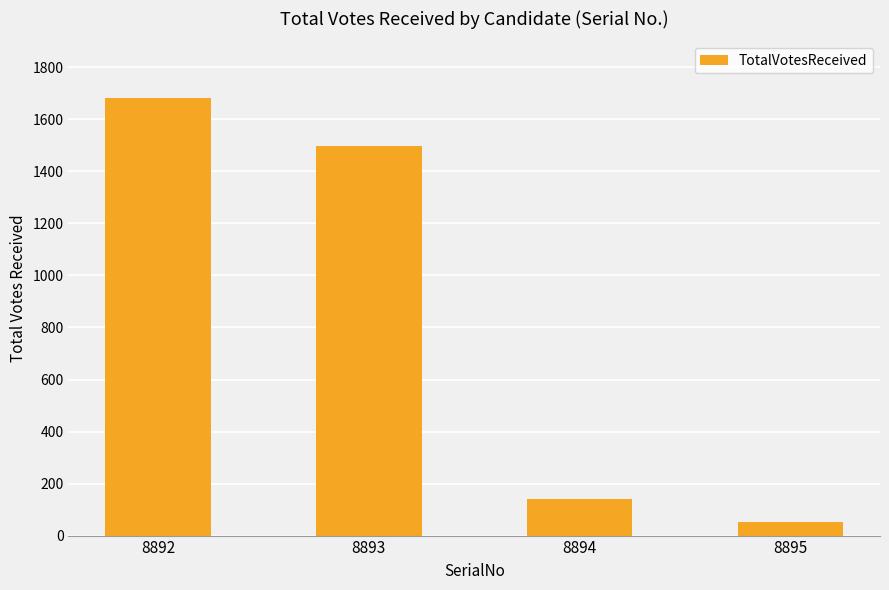

What is the approximate value at 8893, to the nearest 100?

1500